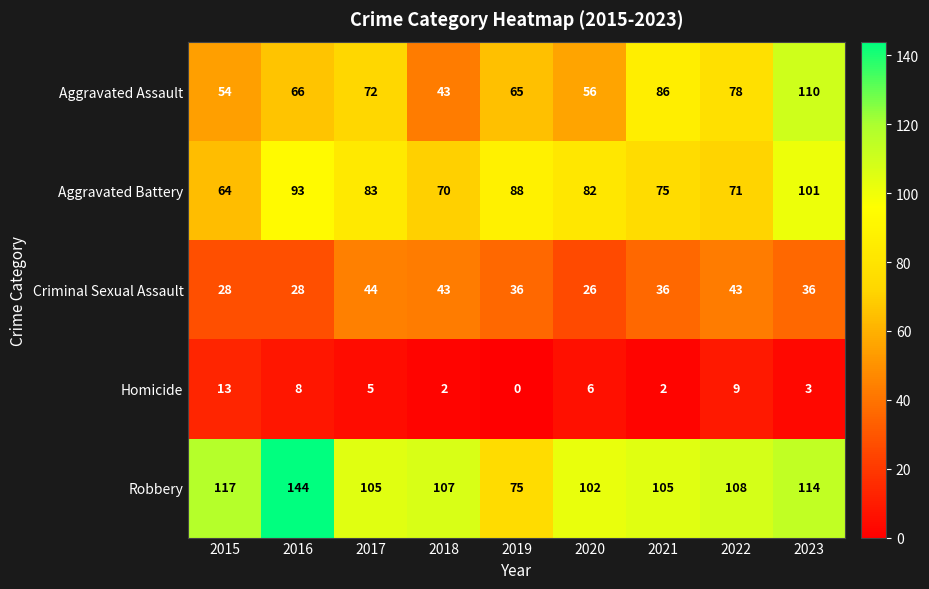

What is the average value of the Aggravated Assault series?

70